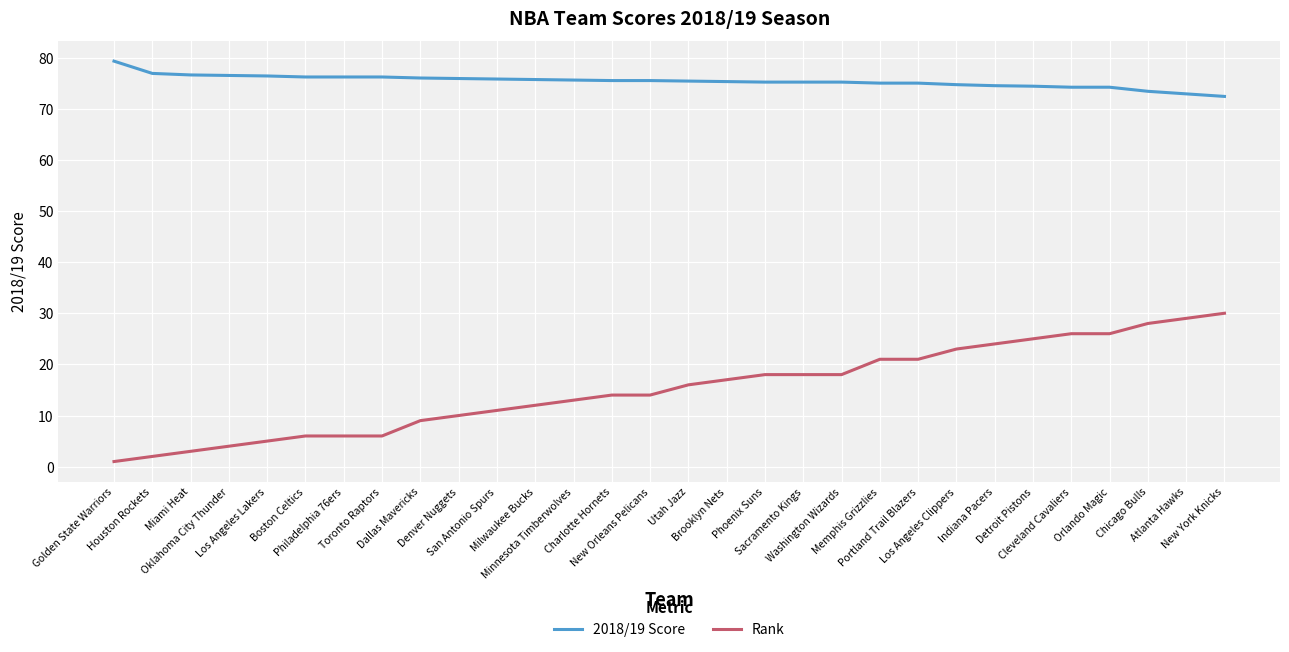

The 2018/19 Score series shows 75.2 at Sacramento Kings. True or false?

True